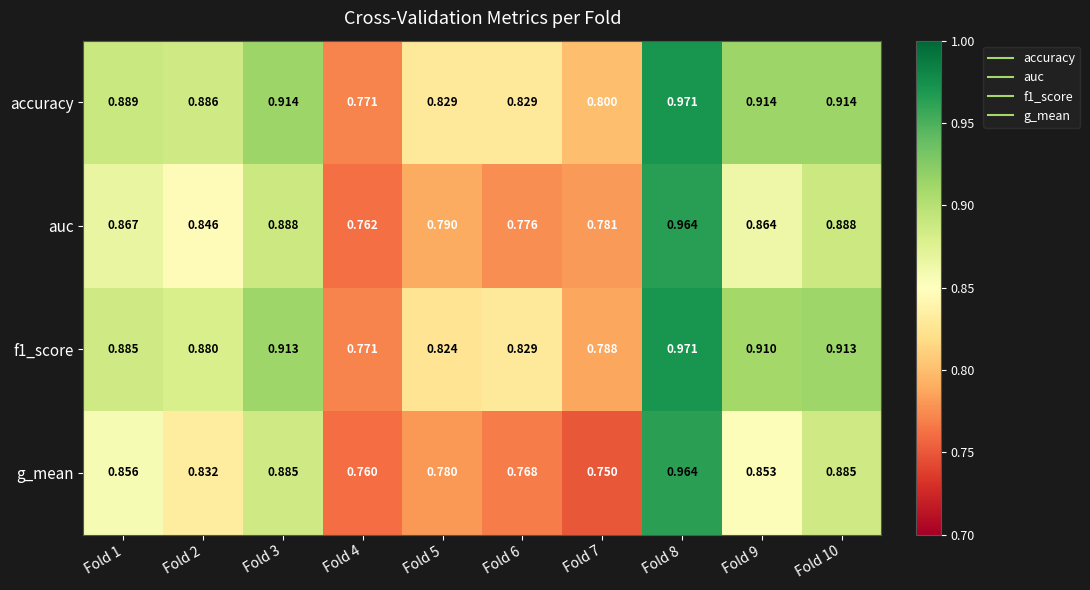

Which series has the largest total across all categories?

accuracy